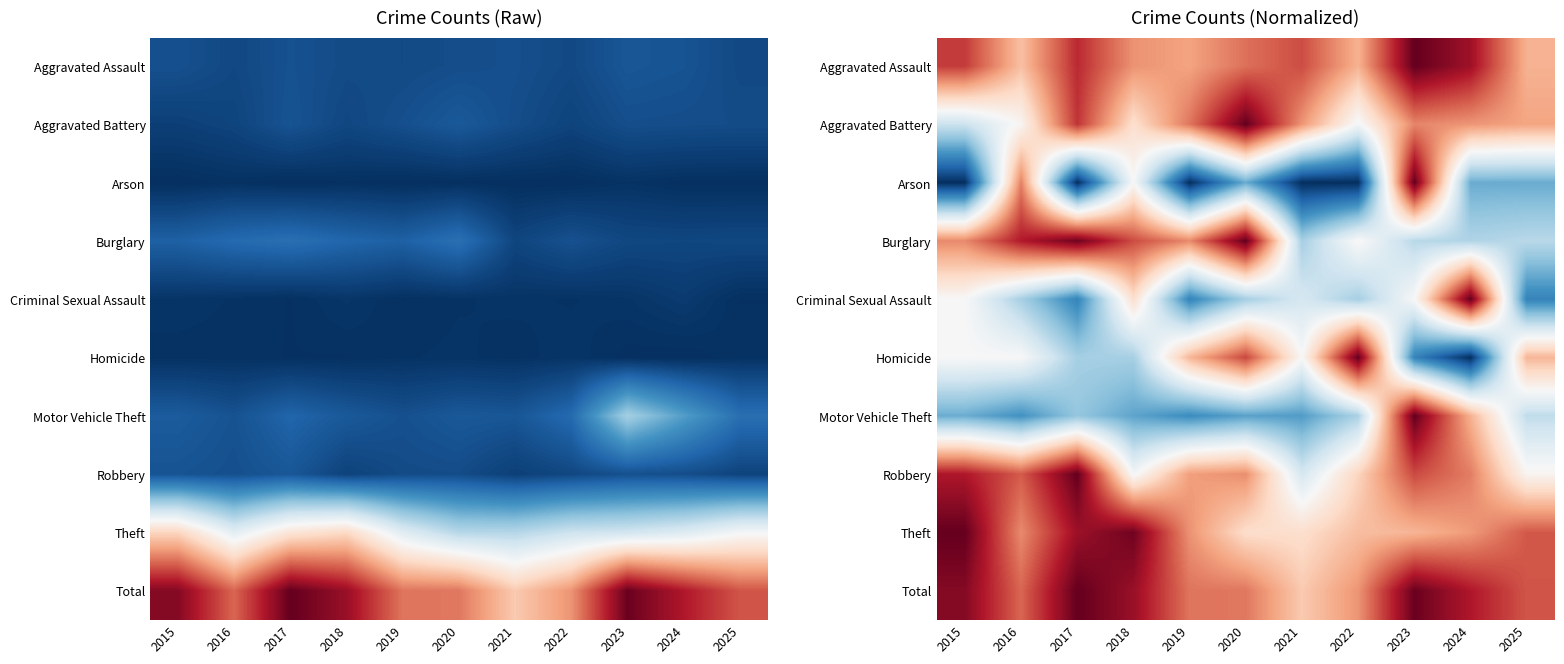

What is the total value across all series at 2021?

2564.5